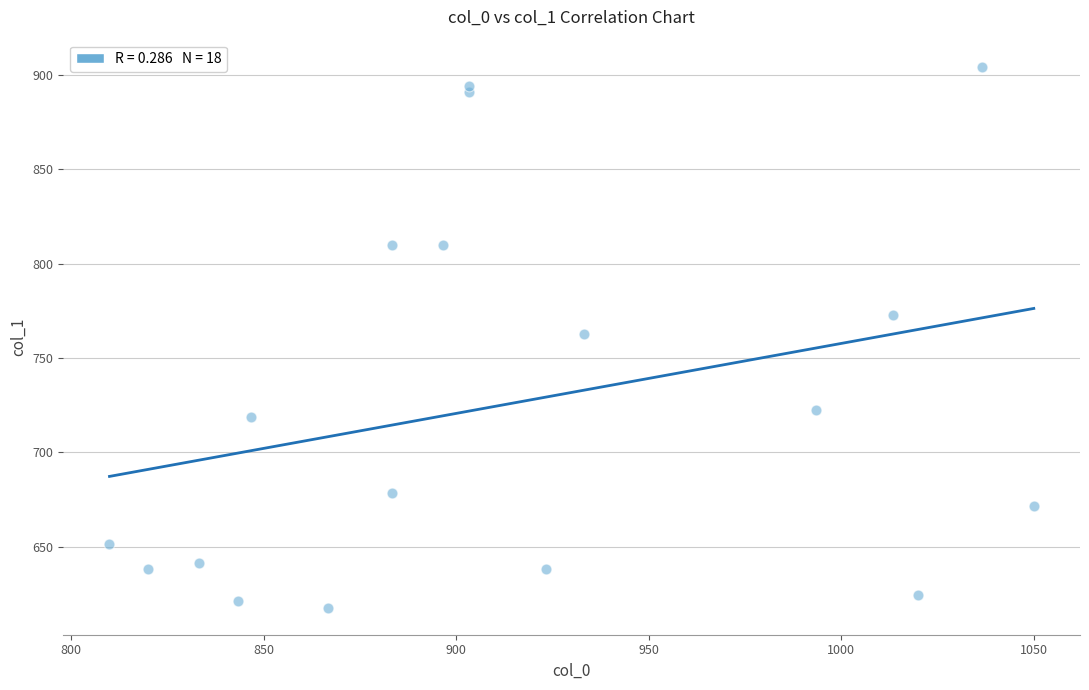

What is the range of Y values (max minus min)?

286.9